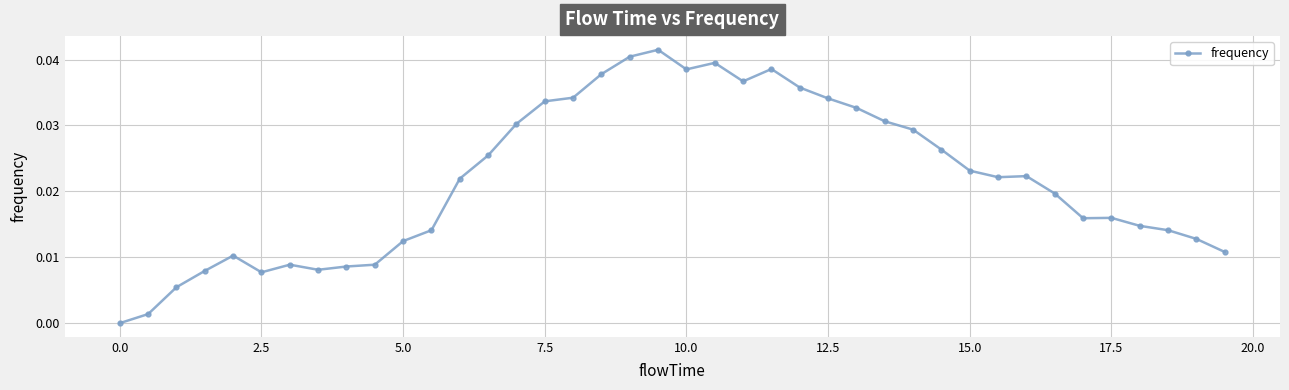

True or false: there are more than 1 points higher than both neighbors.

True